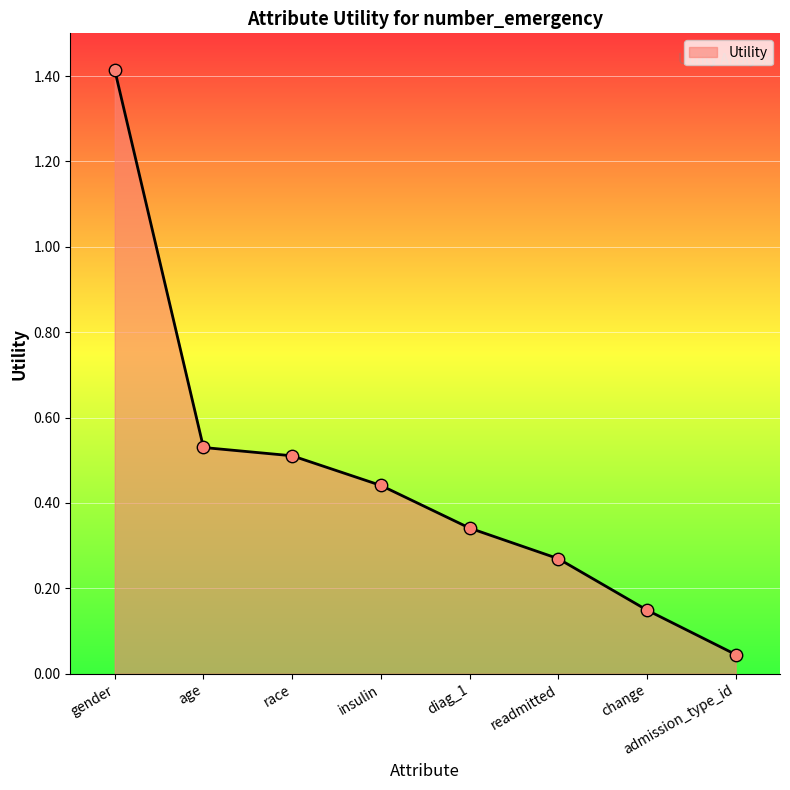

Which has a higher value, change or race?

race